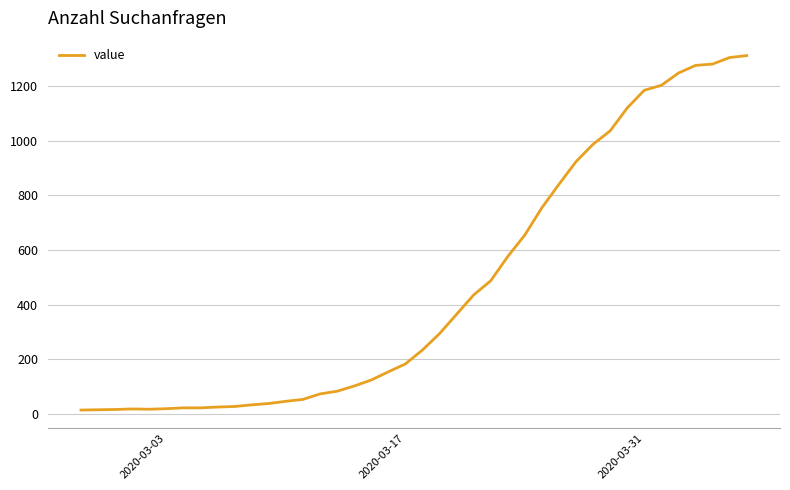

What is the difference between the maximum and minimum values?

1300